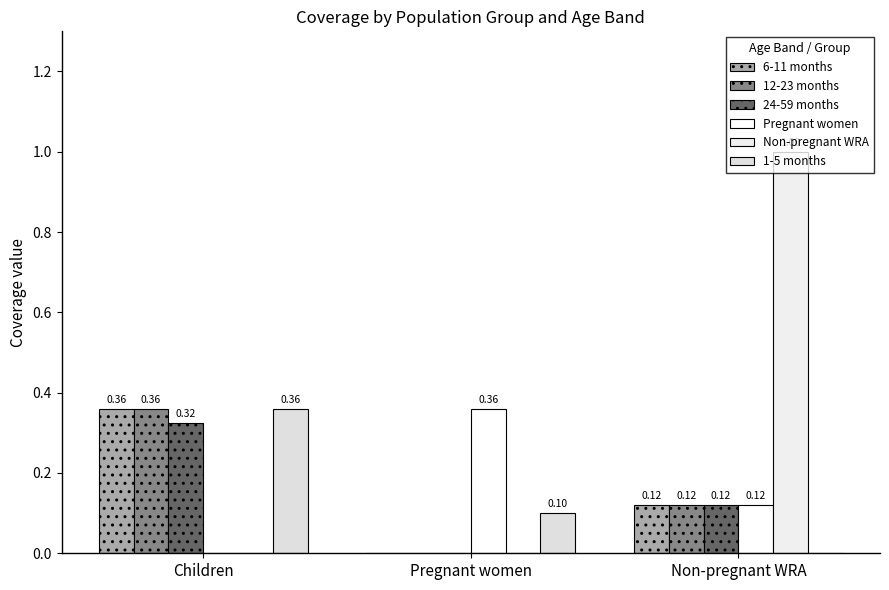

What is the sum of all 12-23 months values?

0.5